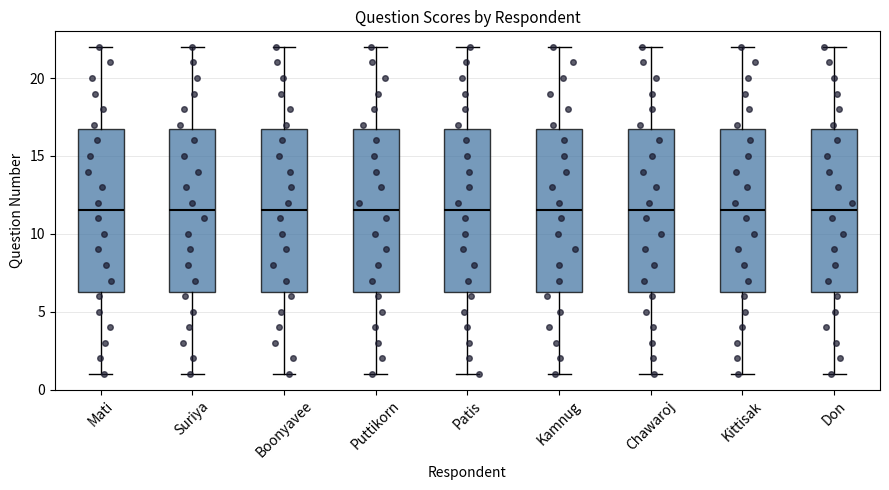

Where does the lower whisker of the box for Puttikorn end on the y-axis? The values are not printed on the chart, so give them approximately, as read against the axis.

1.0